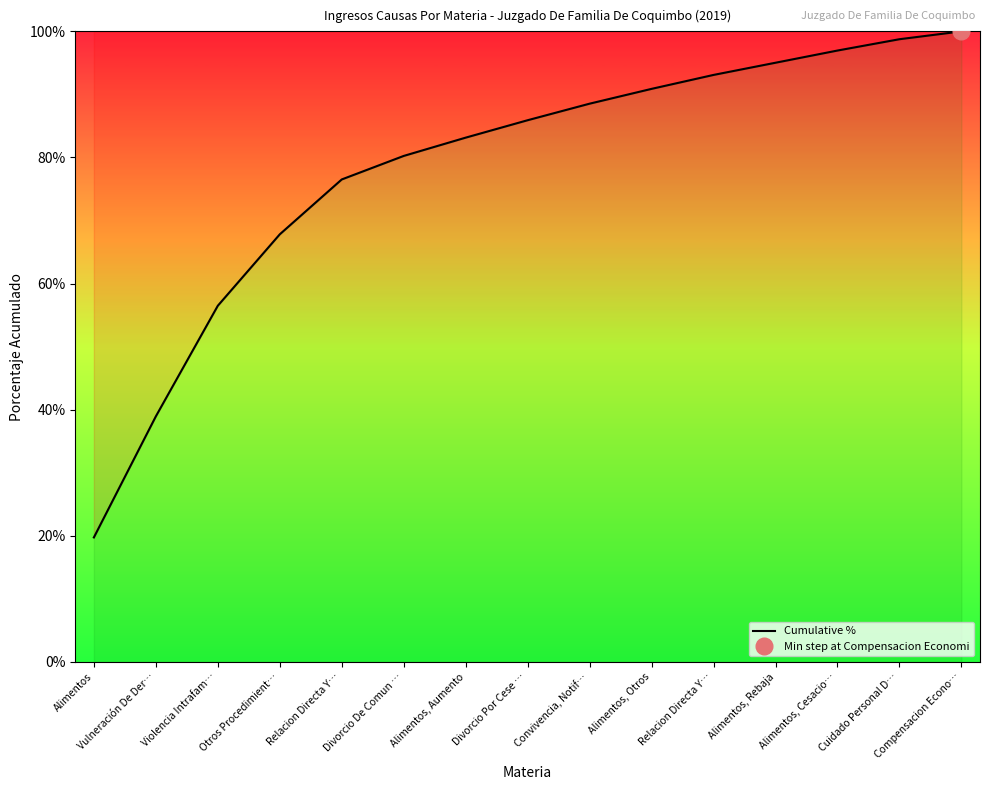

Reading left to right, transcribe all the data shown in this chart.

Alimentos=19.8	Vulneración De Der…=39.0	Violencia Intrafam…=56.5	Otros Procedimient…=67.8	Relacion Directa Y…=76.5	Divorcio De Comun …=80.2	Alimentos, Aumento=83.1	Divorcio Por Cese …=85.9	Convivencia, Notif…=88.5	Alimentos, Otros=90.9	Relacion Directa Y…=93.1	Alimentos, Rebaja=95.0	Alimentos, Cesacio…=97.0	Cuidado Personal D…=98.8	Compensacion Econo…=100.0